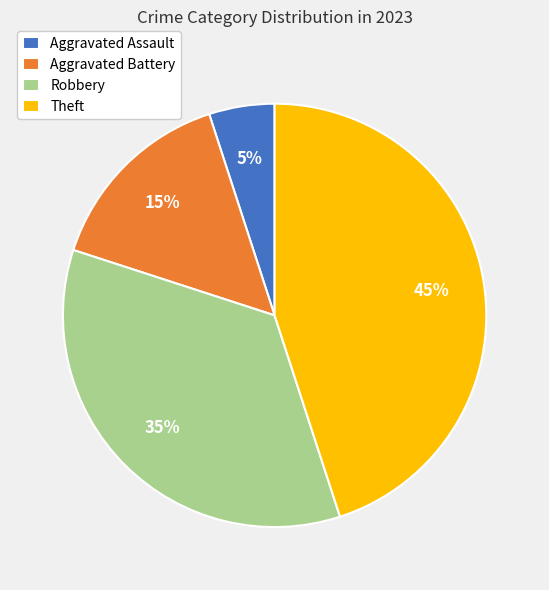

How many slices are in this pie chart?

4